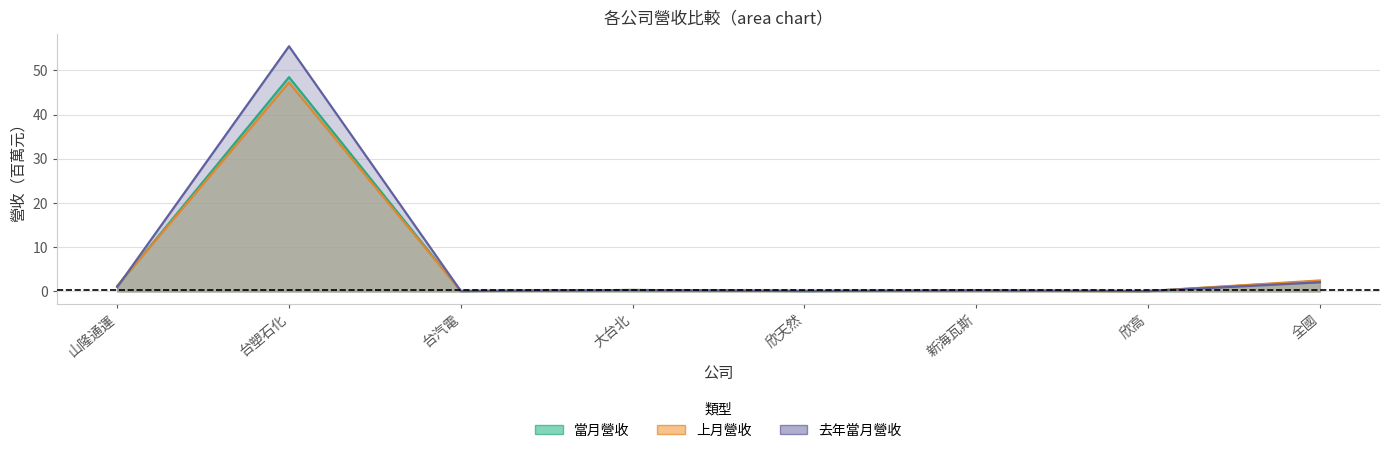

What is the value of the 上月營收 point at the 2nd from the left?

47.2